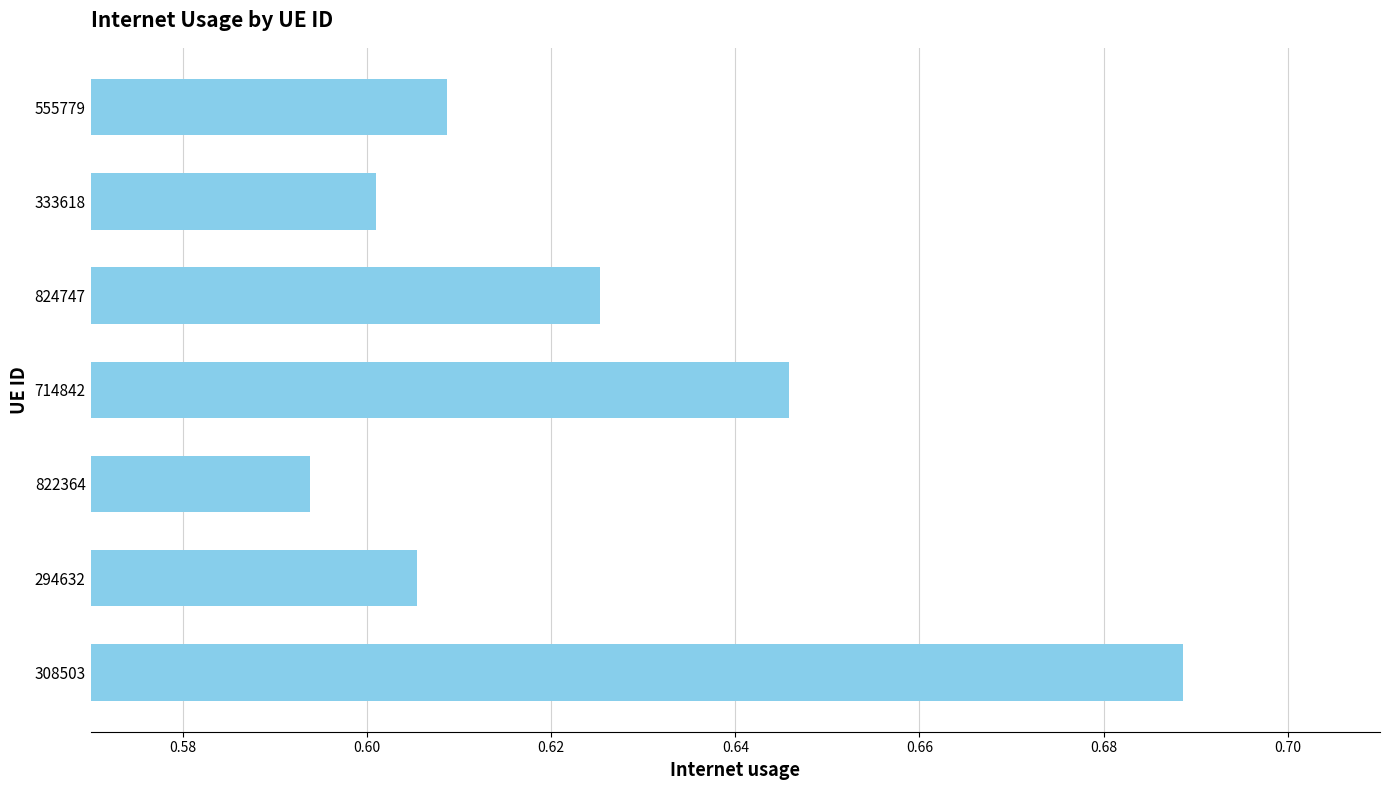

List the labels in order of value, smallest first.

822364, 333618, 294632, 555779, 824747, 714842, 308503